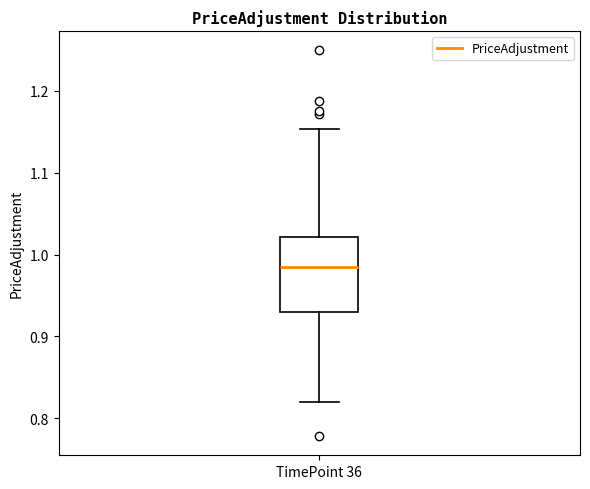

Where is the upper edge of the box for TimePoint 36 on the y-axis? The values are not printed on the chart, so give them approximately, as read against the axis.

1.02